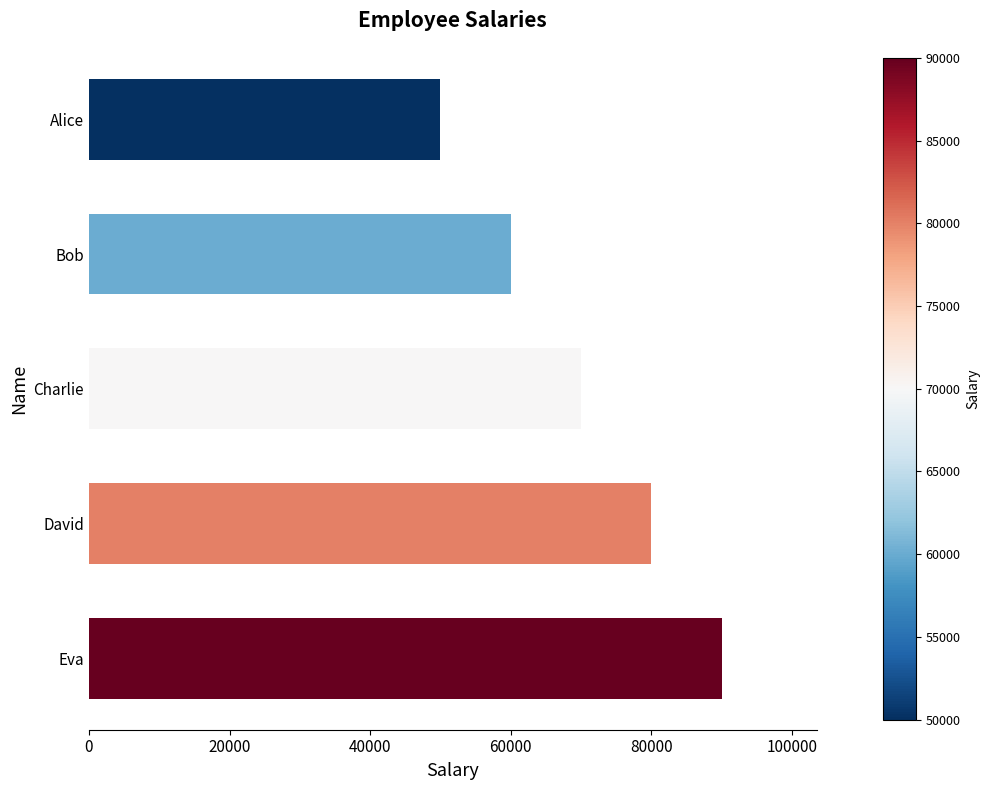

List the labels in order of value, largest first.

Eva, David, Charlie, Bob, Alice